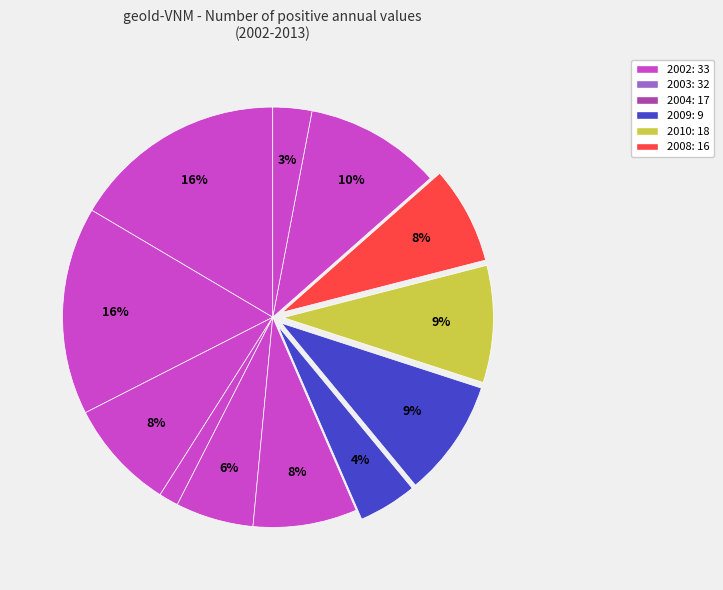

Which category has the smallest portion of the pie?

2005